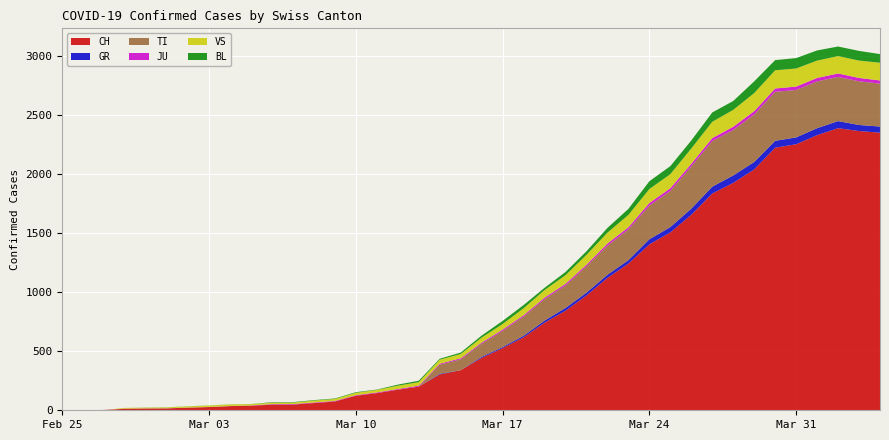

Reading left to right, list all the values displayed in this chart.

CH: 0	1	2	13	15	16	22	27	35	39	47	48	61	74	123	145	174	200	303	339	443	526	617	741	842	971	1120	1241	1404	1505	1654	1834	1924	2038	2222	2251	2328	2387	2363	2349
GR: 0	0	0	0	0	0	0	0	0	0	0	0	0	0	0	0	0	0	6	0	9	9	13	18	24	24	27	29	43	45	52	58	63	63	58	58	59	60	51	52
TI: 0	0	0	0	0	0	0	0	0	0	0	0	0	0	0	0	0	0	77	92	112	137	163	182	190	224	246	261	285	306	358	386	385	402	415	401	396	374	370	363
JU: 0	0	1	1	1	1	1	1	1	2	5	5	5	5	5	6	6	8	8	9	9	11	11	12	14	13	18	18	22	23	22	25	27	28	28	29	29	29	28	27
VS: 0	0	0	6	6	7	10	12	13	11	12	12	16	17	20	21	28	30	34	36	42	47	59	64	73	83	92	104	118	119	129	138	143	153	154	153	147	147	147	150
BL: 0	0	0	0	1	1	1	1	1	1	4	4	4	4	5	3	9	12	8	12	17	26	27	19	27	30	40	51	66	68	68	79	75	99	86	88	86	81	82	73